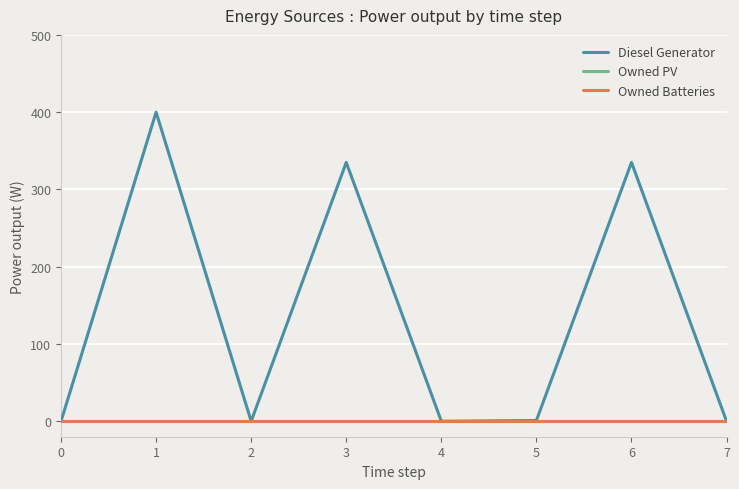

Is this an area chart (filled region under the line)?

No